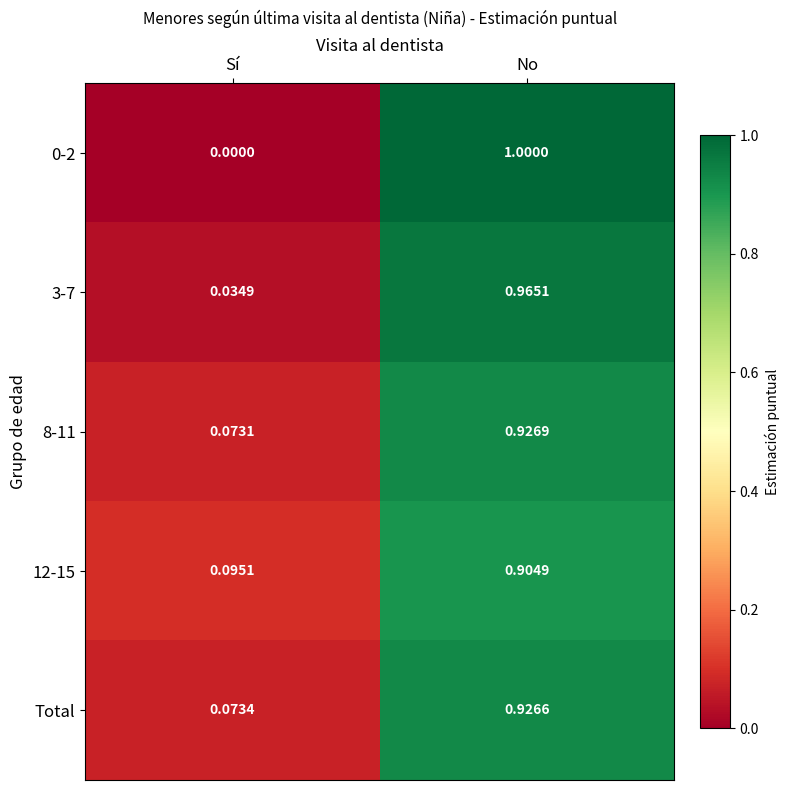

Where is 3-7 nearest to the value 0?

Sí